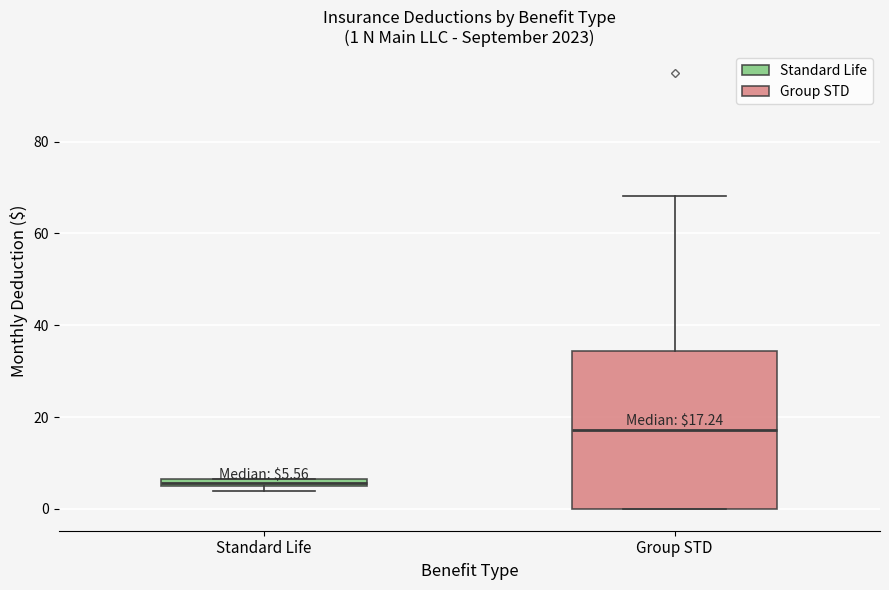

Which box's median line is the lowest?

Standard Life